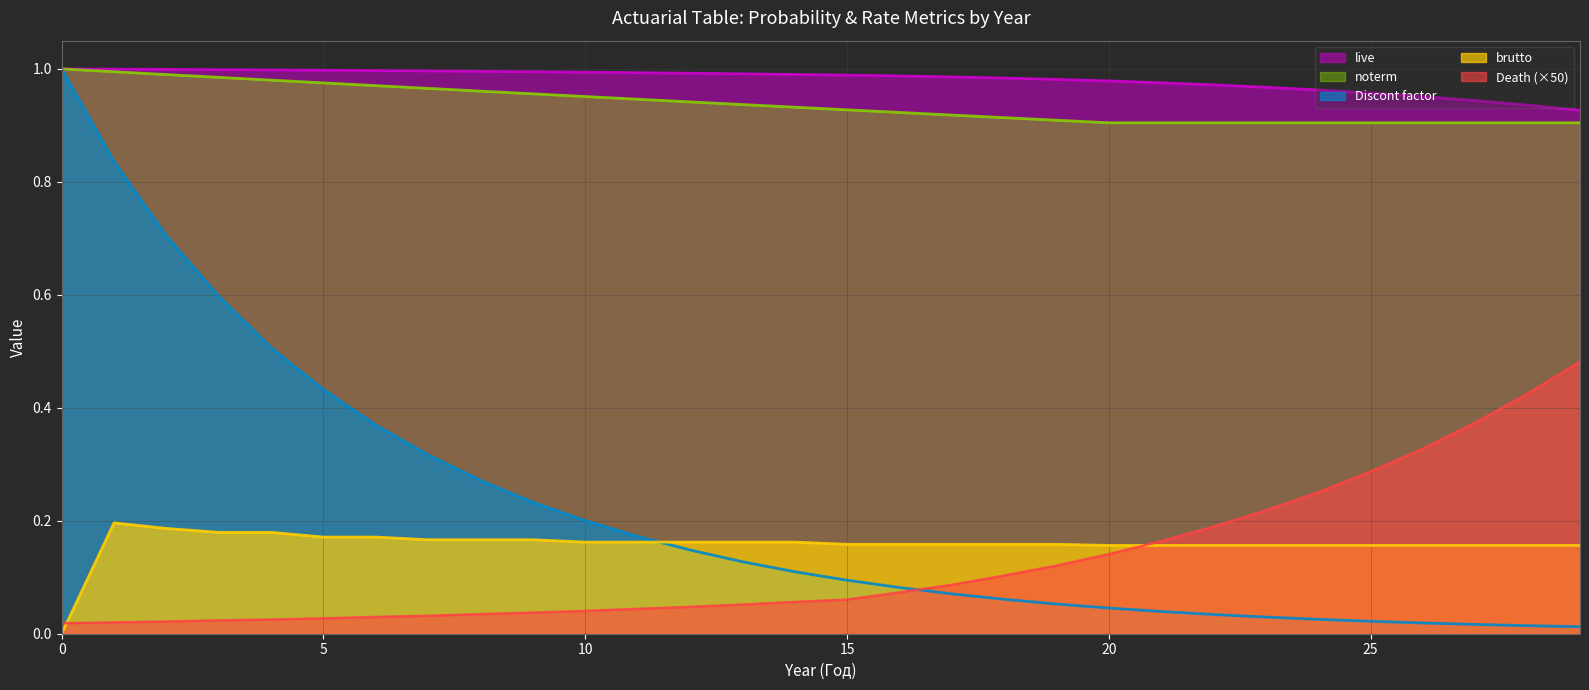

Is it true that Death equals 0.3 at 26?

True